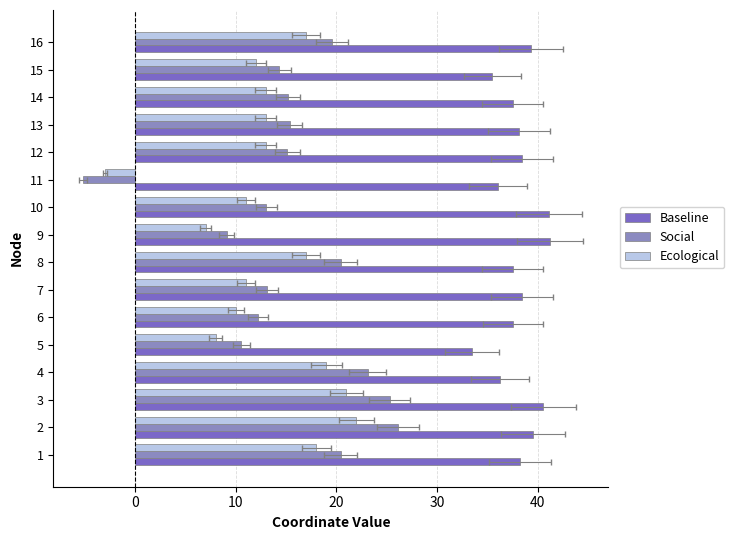

True or false: Baseline has a value of 38.1 at 13.

True